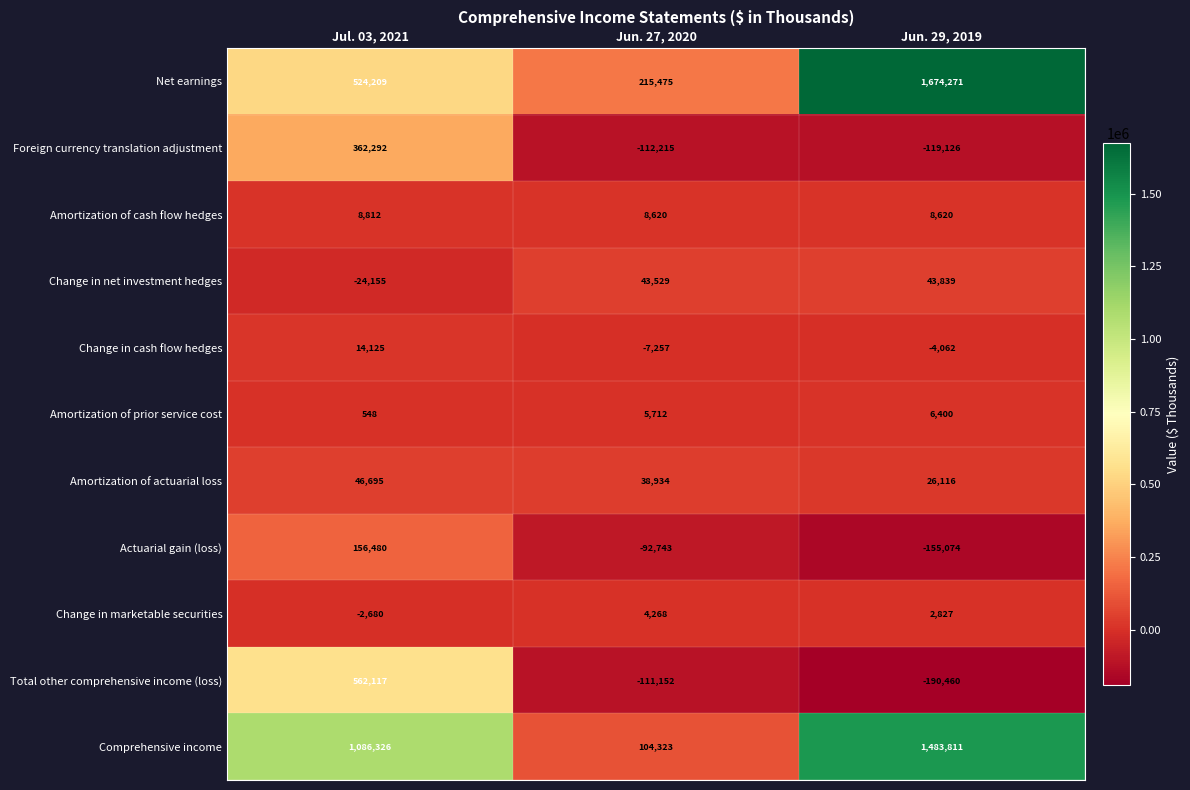

What is the difference between the Change in marketable securities values at Jun. 27, 2020 and Jun. 29, 2019?

1441